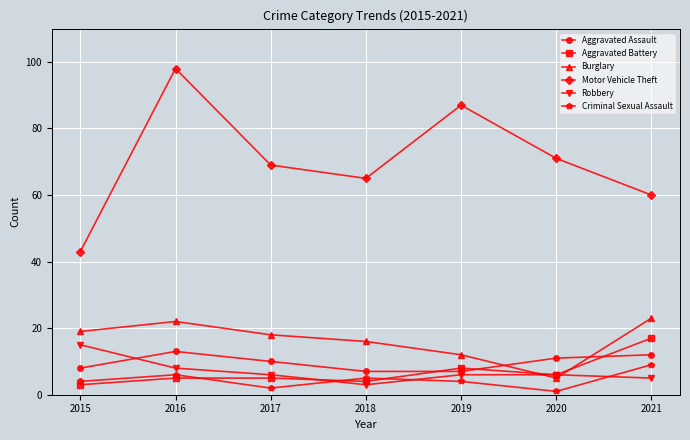

How many interior local valleys does the Burglary series have?

1